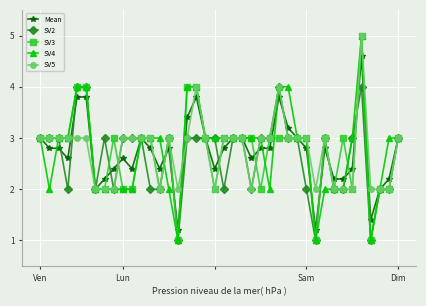

True or false: SV2 has more than 2 points higher than both neighbors.

True